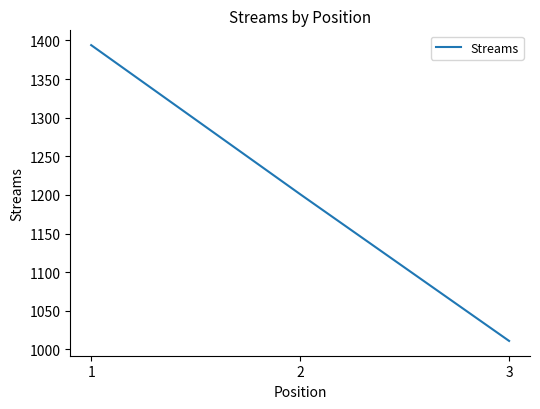

What is the maximum value shown in the chart?

1394